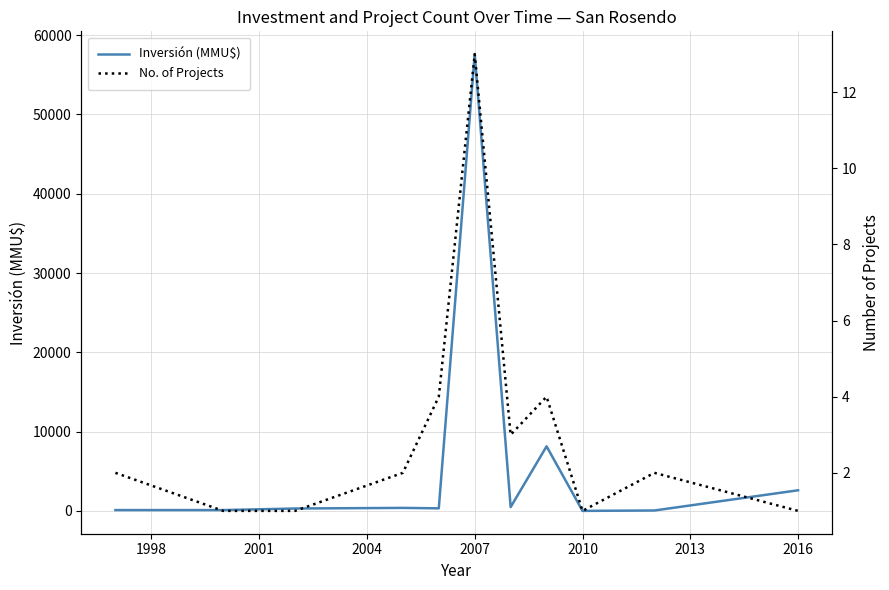

Read the Inversión (MMU$) value at 2016.

2600